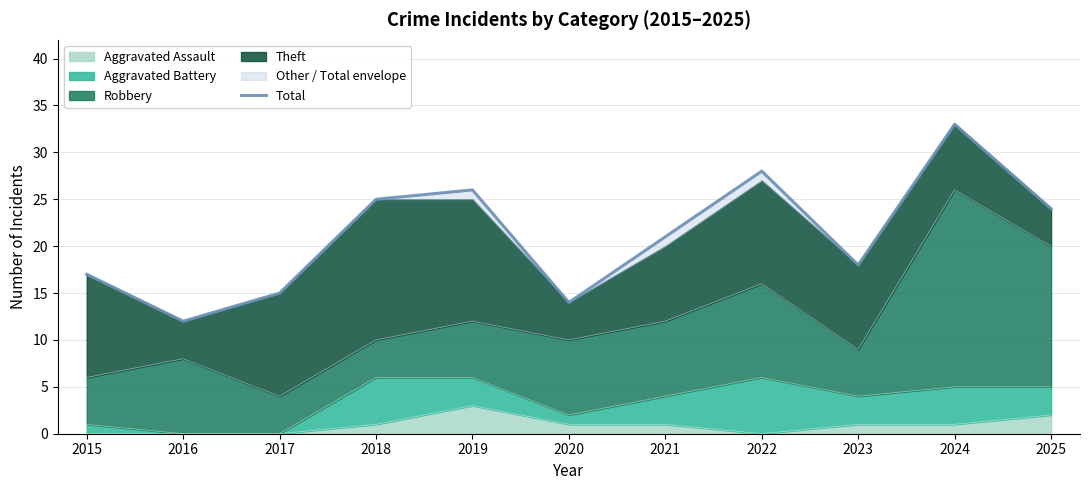

Reading left to right, extract all data points from this chart.

17	12	15	25	26	14	21	28	18	33	24